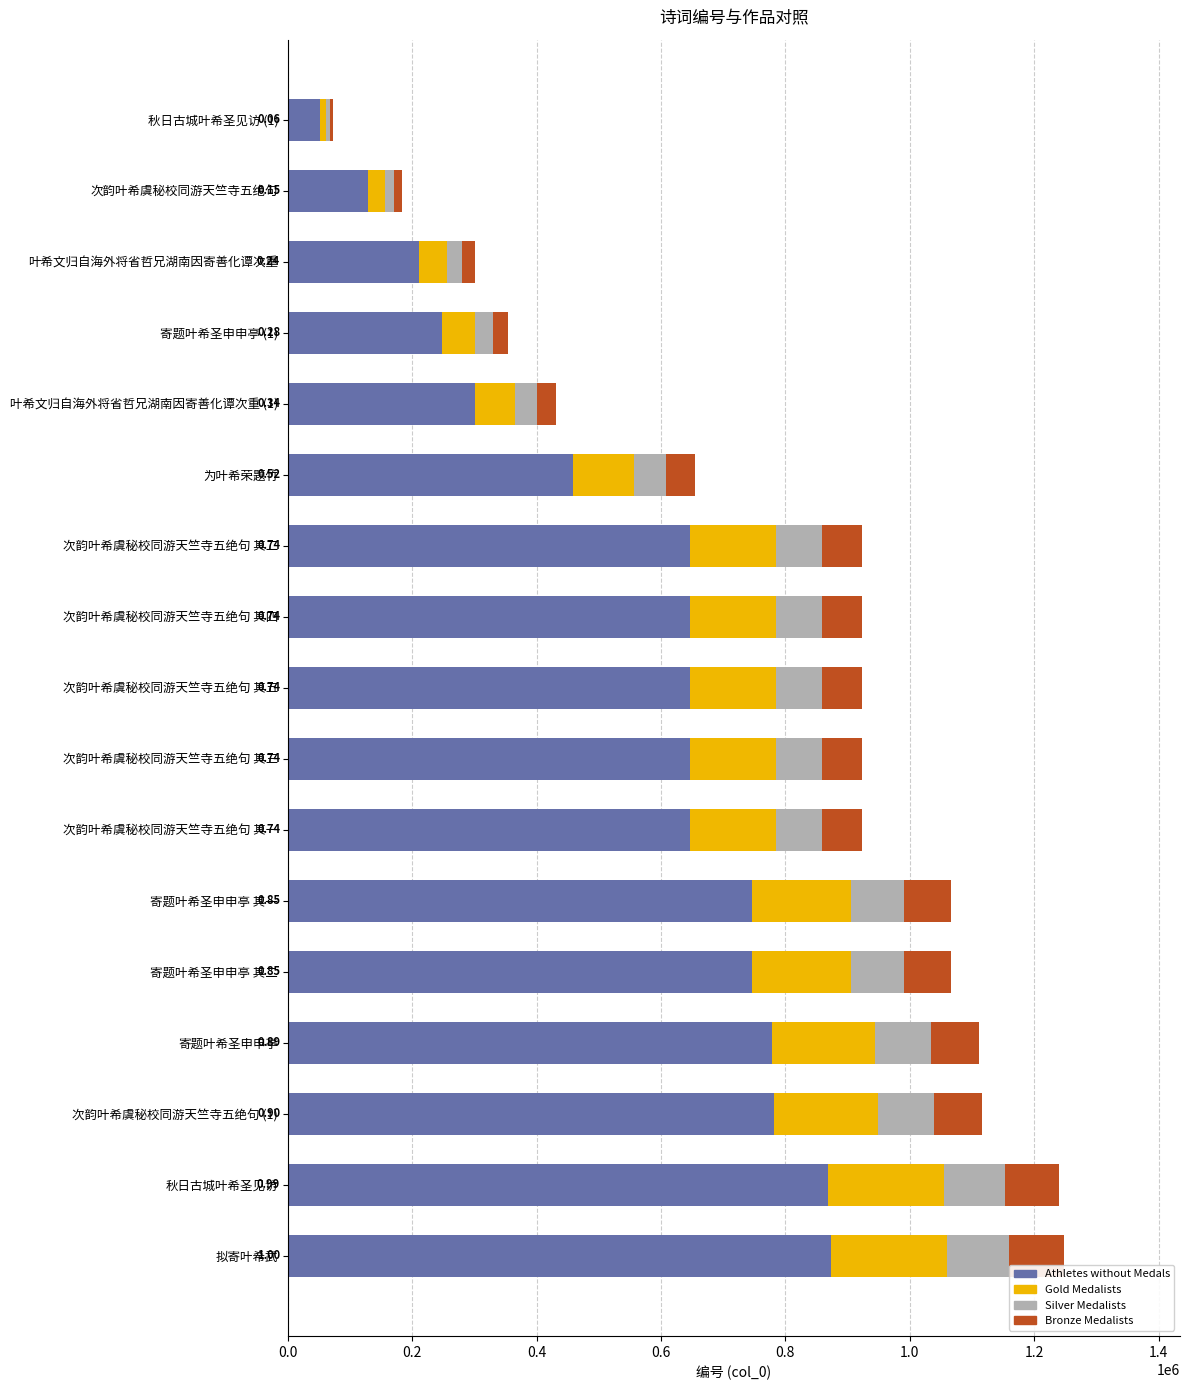

What are all the series names shown in the legend?

Athletes without Medals, Gold Medalists, Silver Medalists, Bronze Medalists